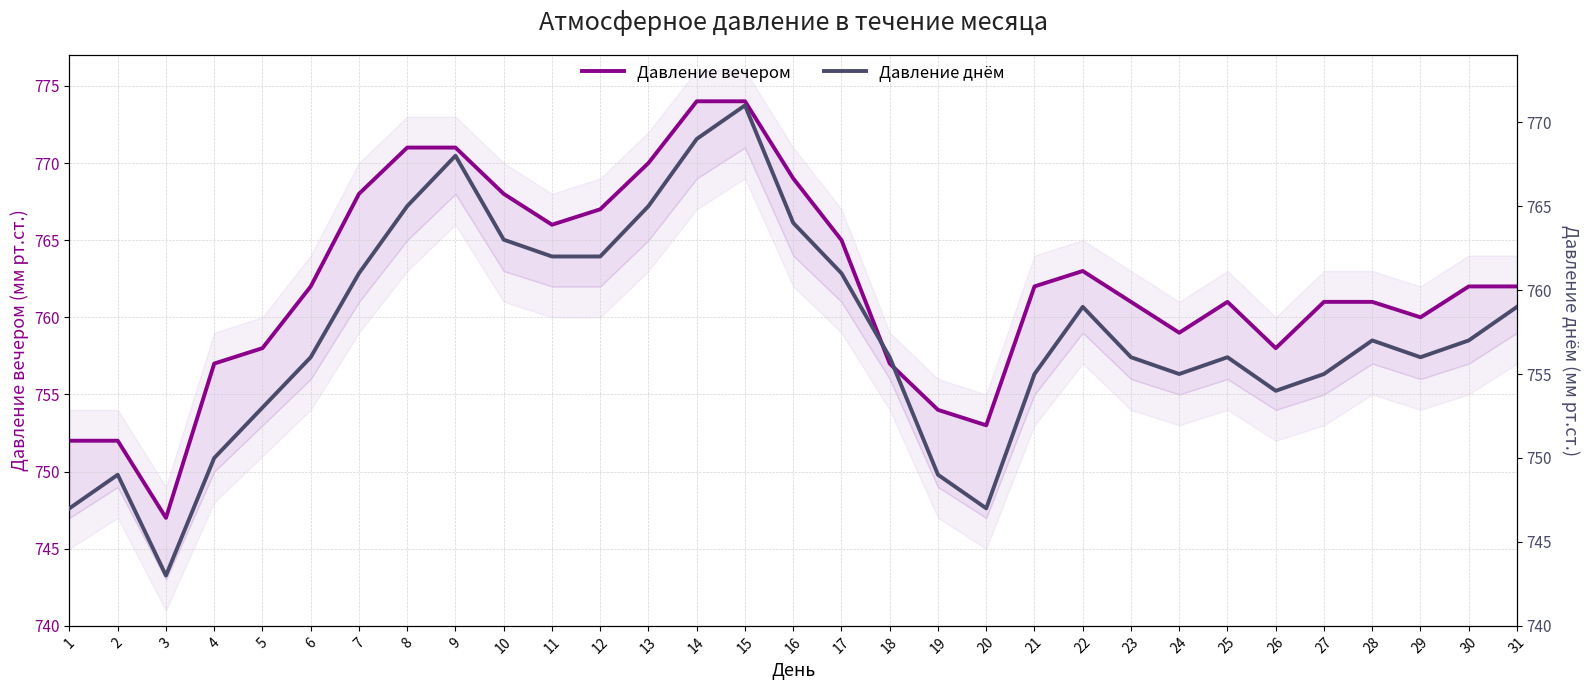

Reading right to left, list all the values displayed in this chart.

Давление вечером: 31=762	30=762	29=760	28=761	27=761	26=758	25=761	24=759	23=761	22=763	21=762	20=753	19=754	18=757	17=765	16=769	15=774	14=774	13=770	12=767	11=766	10=768	9=771	8=771	7=768	6=762	5=758	4=757	3=747	2=752	1=752
Давление днём: 31=759	30=757	29=756	28=757	27=755	26=754	25=756	24=755	23=756	22=759	21=755	20=747	19=749	18=756	17=761	16=764	15=771	14=769	13=765	12=762	11=762	10=763	9=768	8=765	7=761	6=756	5=753	4=750	3=743	2=749	1=747